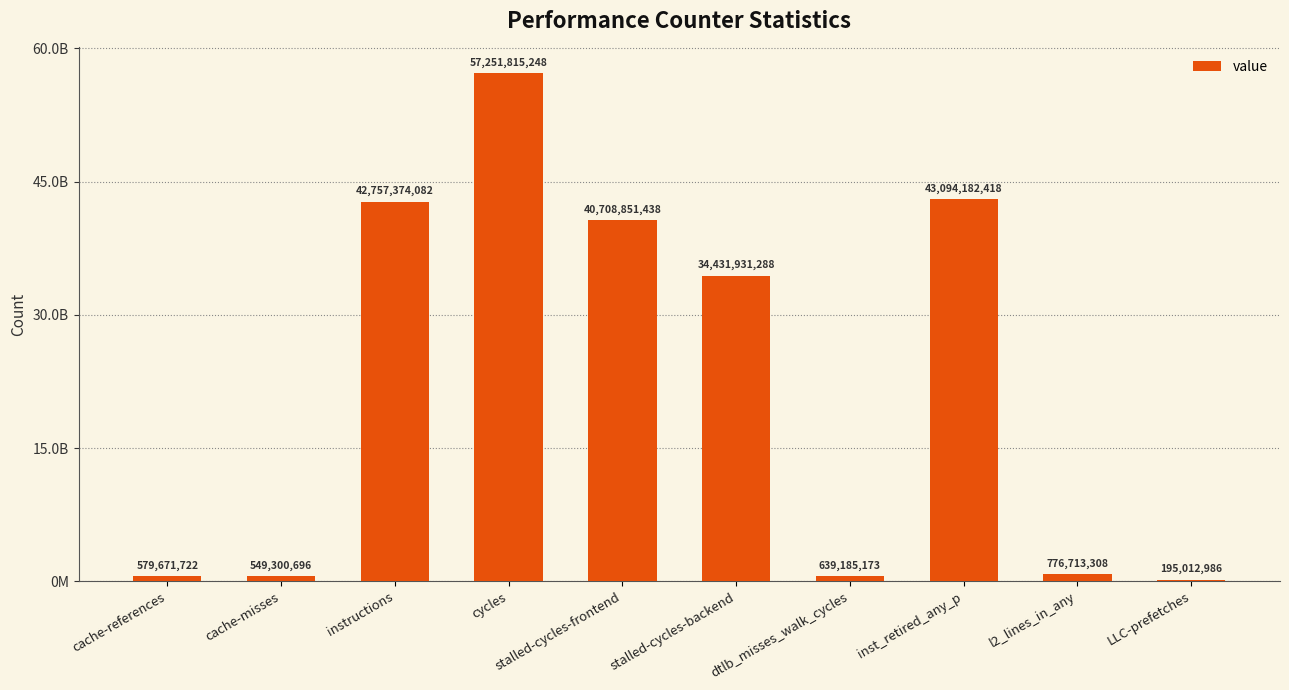

Are the bars horizontal?

No